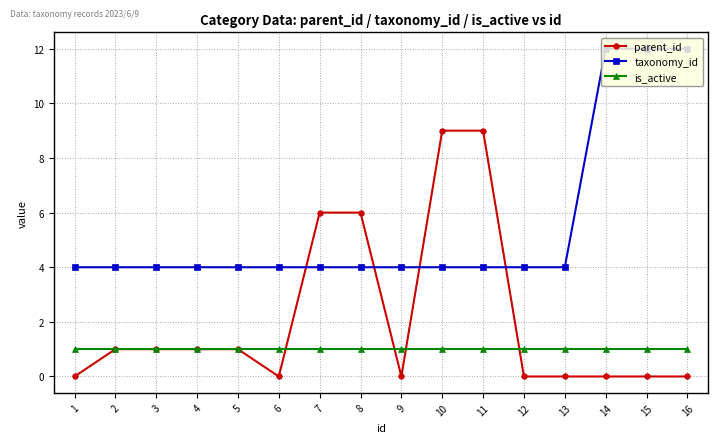

What value does the parent_id series have at 10?

9